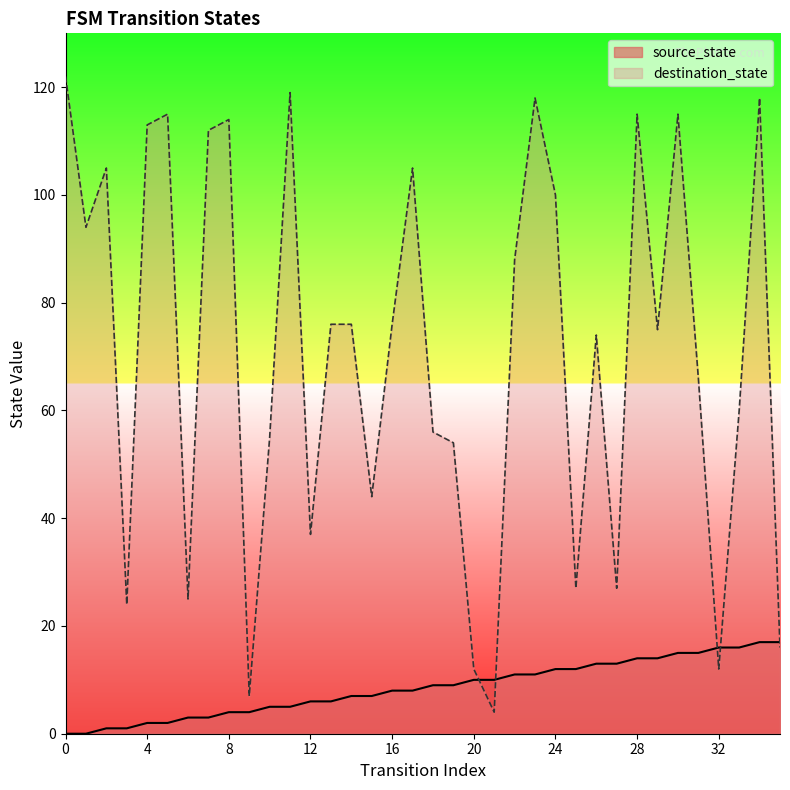

What is the sum of the destination_state values at 27 and 9?

34